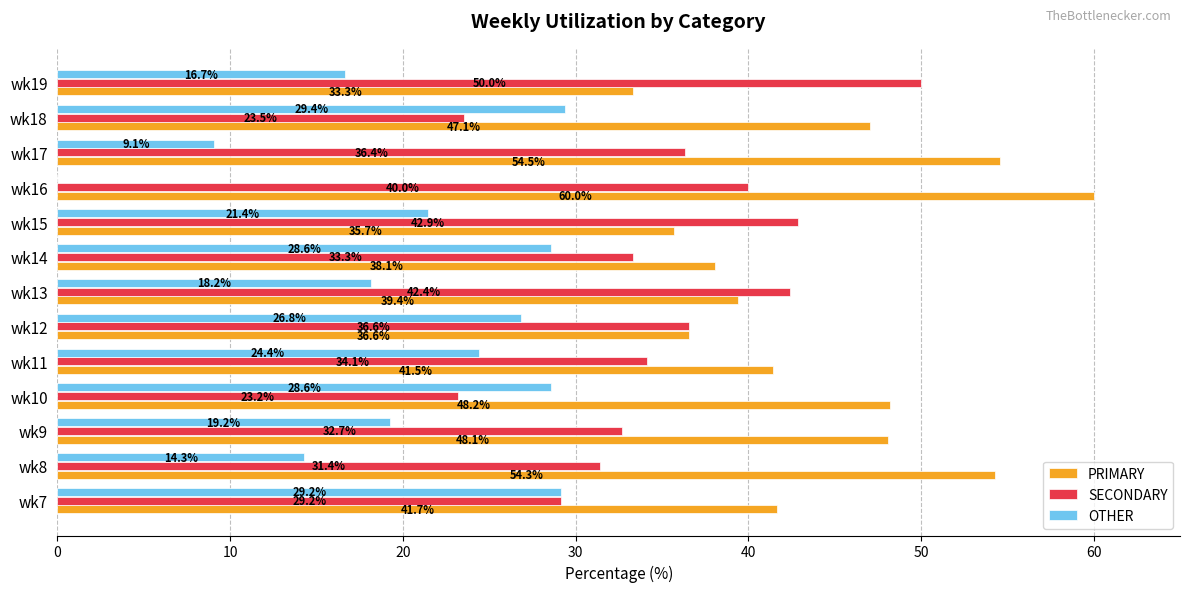

True or false: PRIMARY has a value of 48.1 at wk9.

True